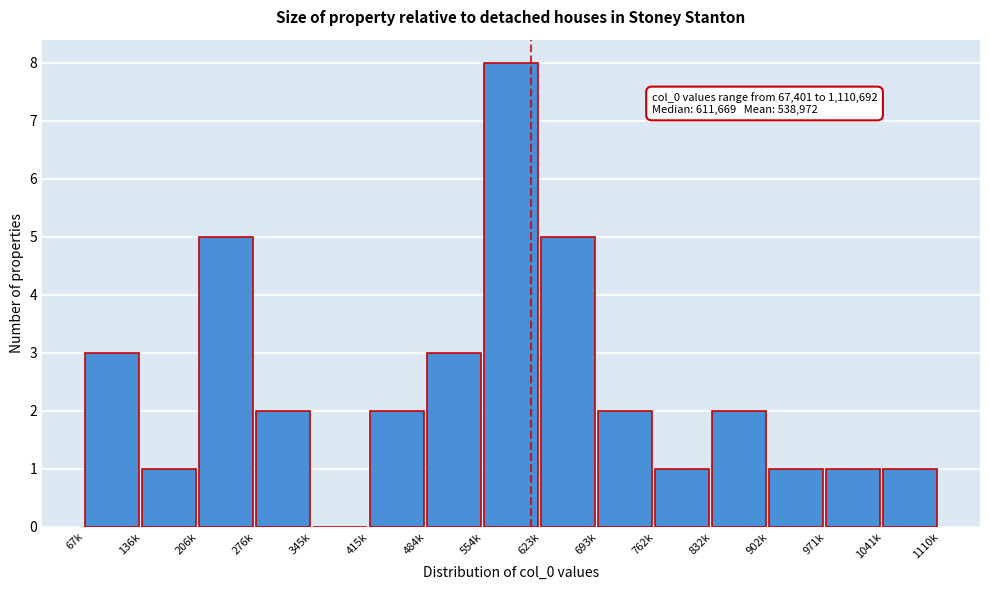

Reading left to right, list all the values displayed in this chart.

67k=3	136k=1	206k=5	276k=2	345k=0	415k=2	484k=3	554k=8	623k=5	693k=2	762k=1	832k=2	902k=1	971k=1	1041k=1